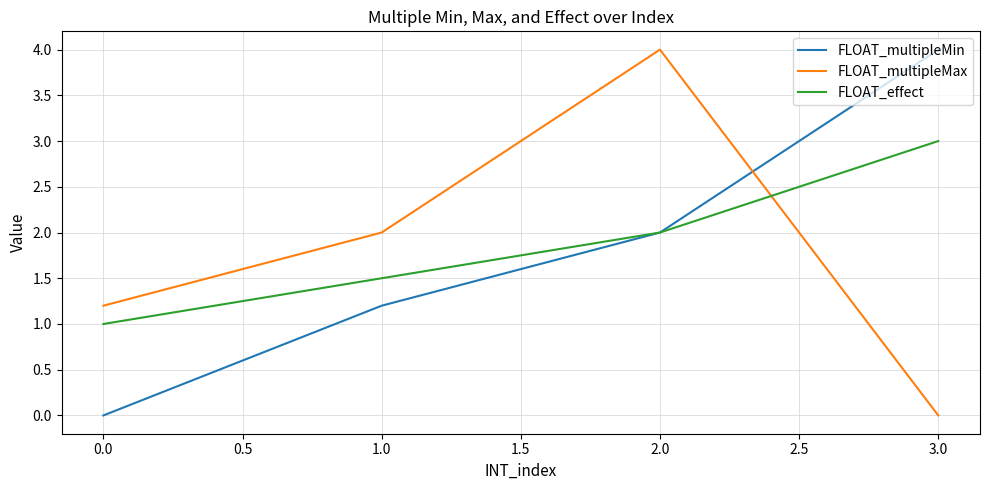

How many values in FLOAT_multipleMax are above zero?

3